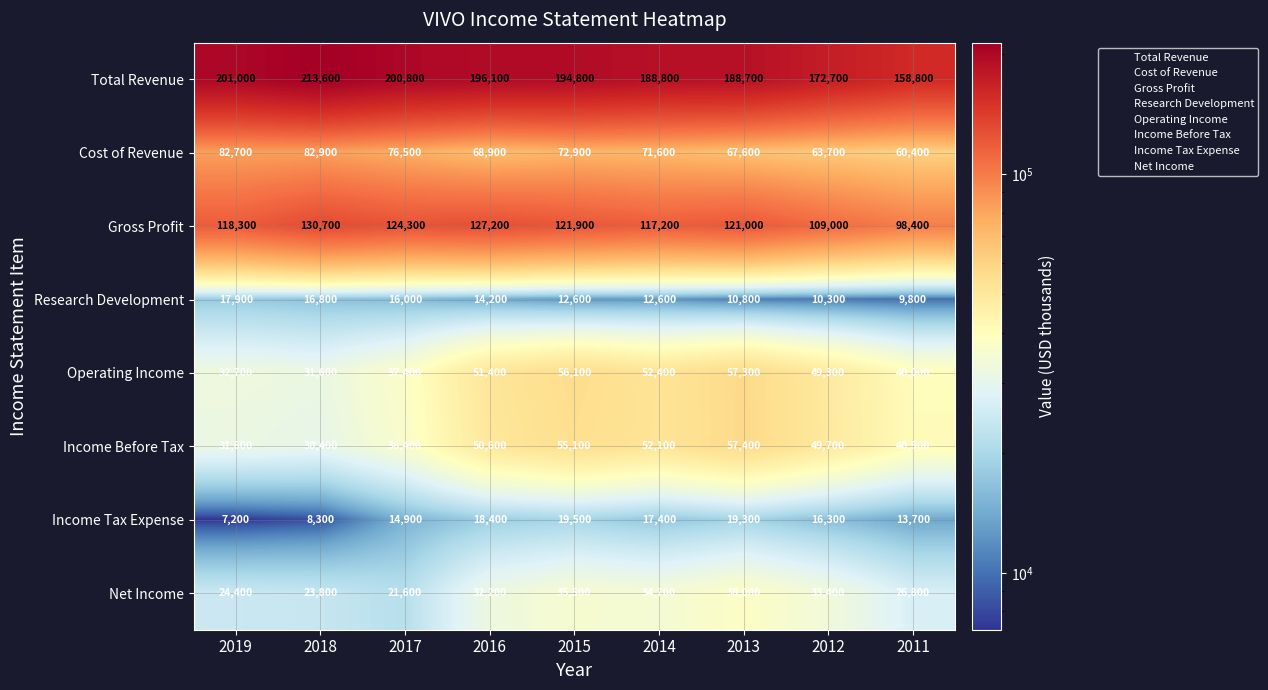

What is the total value across all series at 2014?

546800